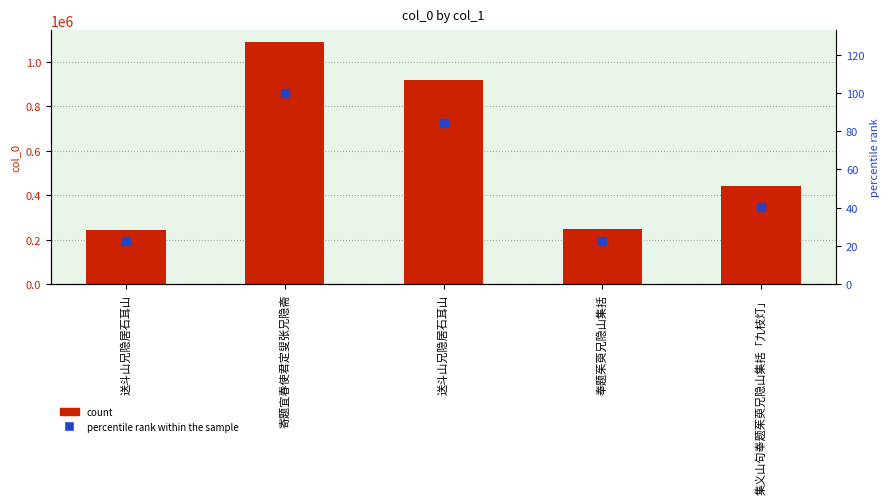

At which label is percentile rank within the sample closest to 61?

集义山句奉题茱萸兄隐山集括「九枝灯」